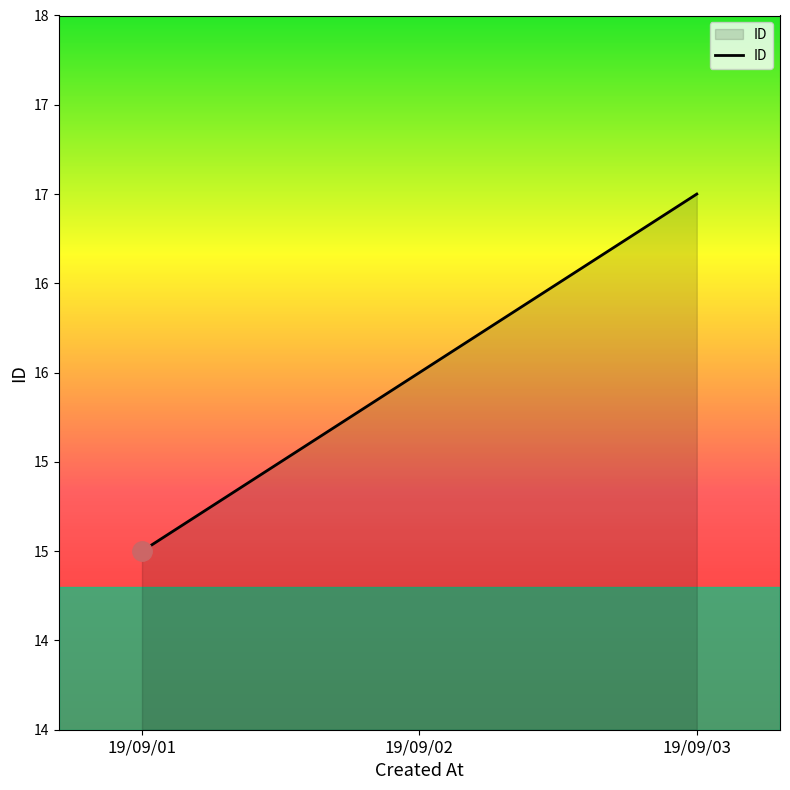

Does the chart display data point markers on the line(s)?

No